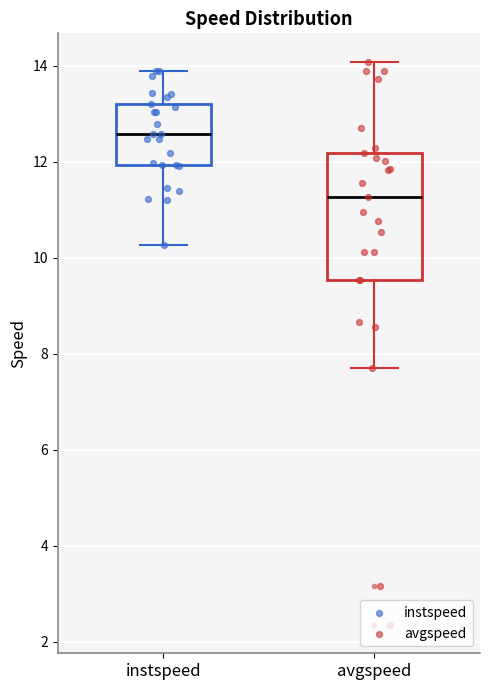

Reading left to right, transcribe this box plot: for each box, give where its median line is, the range the box spans, and where its two whiskers end, as read against the y-axis. The values are not printed on the chart, so give them approximately, as read against the axis.

instspeed: median 12.6, box 12.0 to 13.2, whiskers 10.2 to 13.8
avgspeed: median 11.2, box 9.6 to 12.2, whiskers 7.8 to 14.0